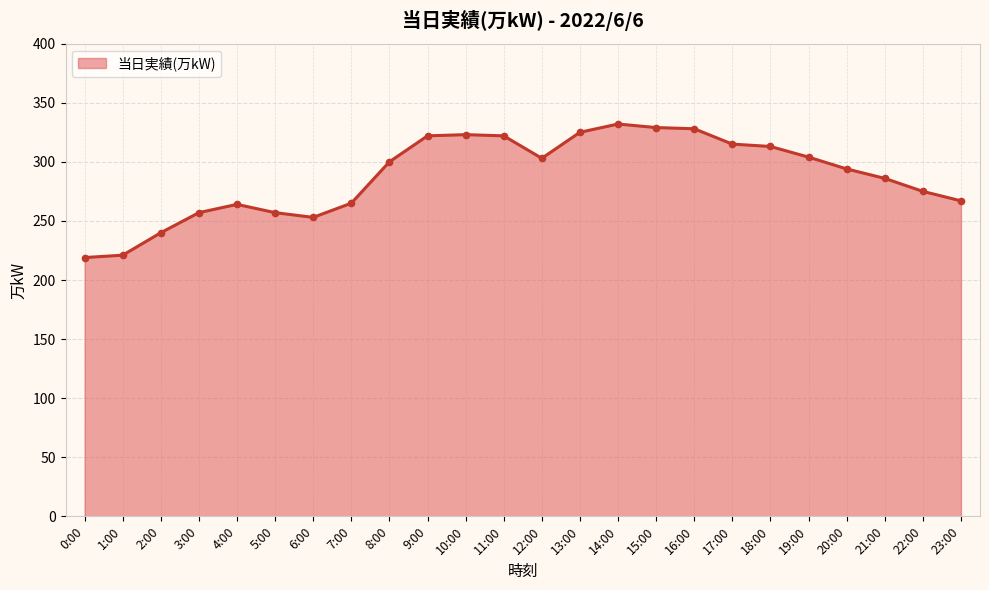

Is it true that the value at 10:00 is 323?

True